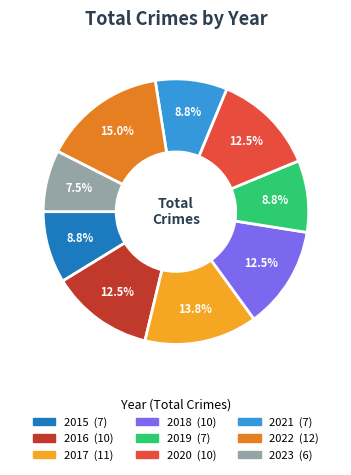

Which category has the smallest portion of the pie?

2023